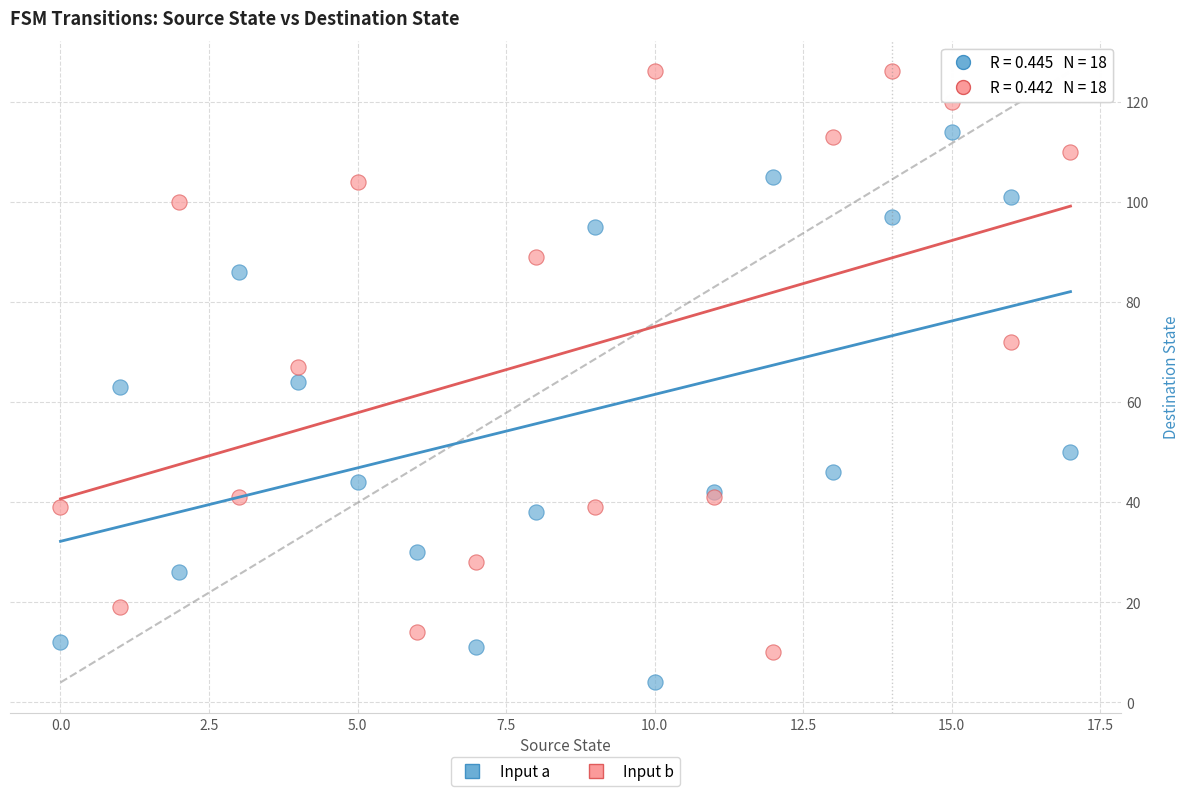

What are all the series names shown in the legend?

Input a, Input b